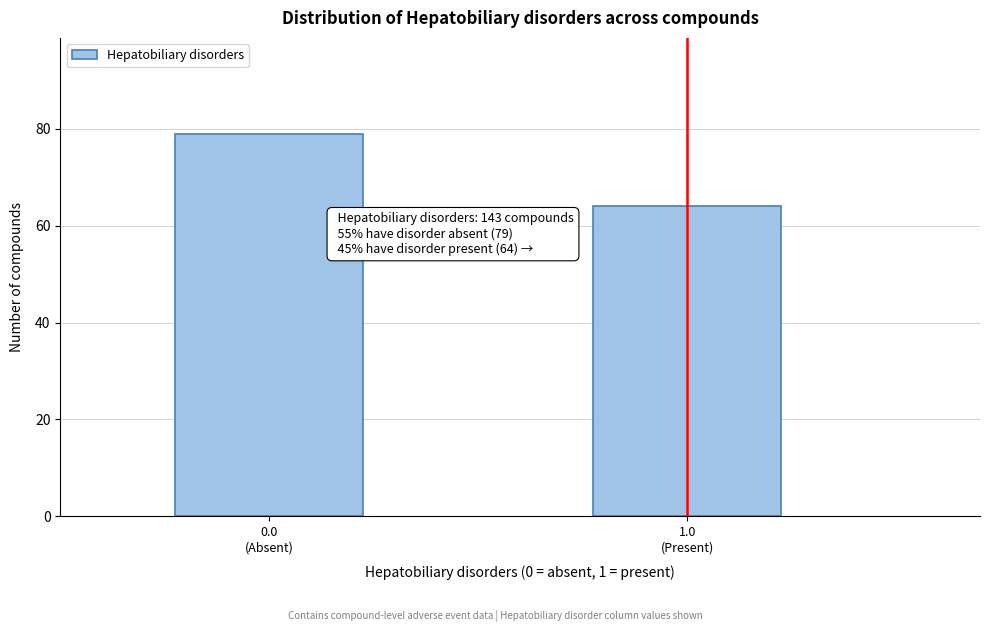

Reading left to right, what are all the values shown in this chart?

79	64